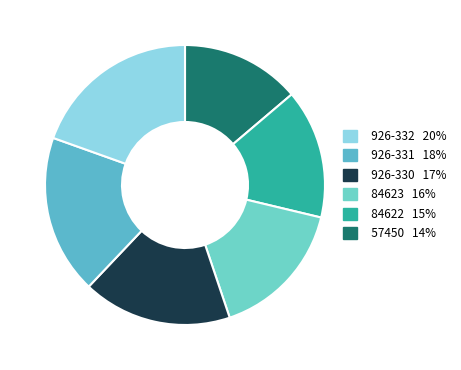

Which slice is the smallest?

57450